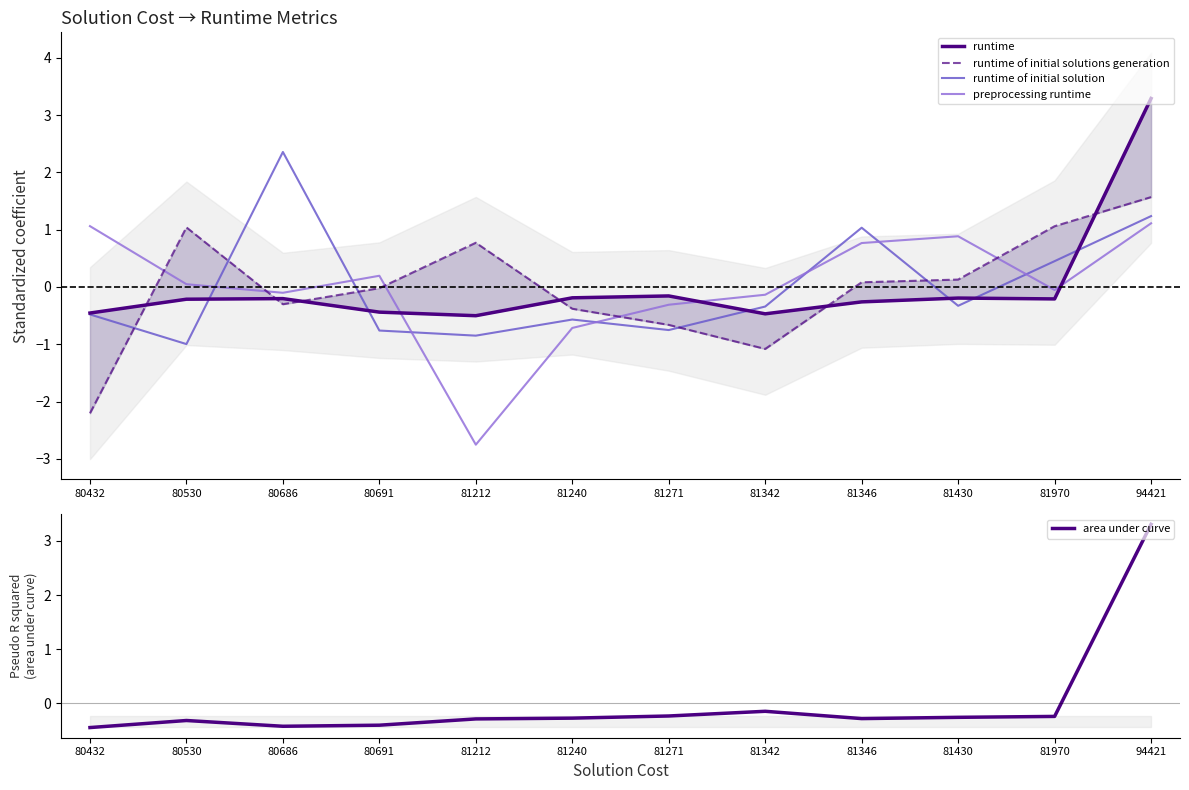

How many interior local valleys does the runtime series have?

3